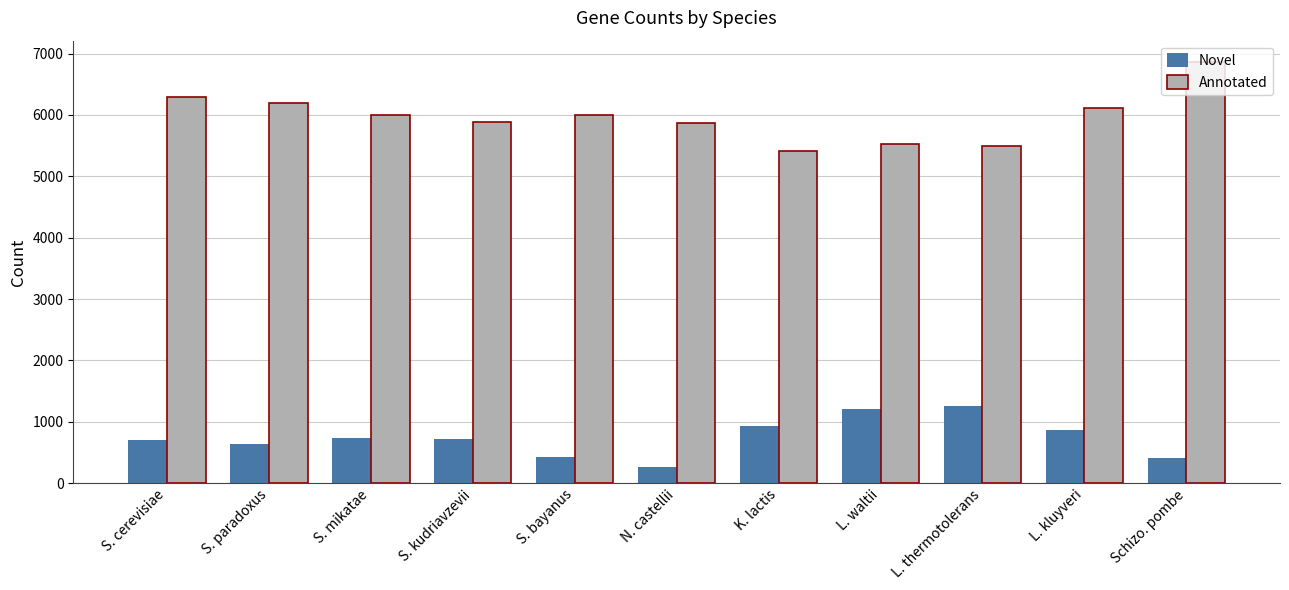

The Novel series shows 1434 at L. kluyveri. True or false?

False